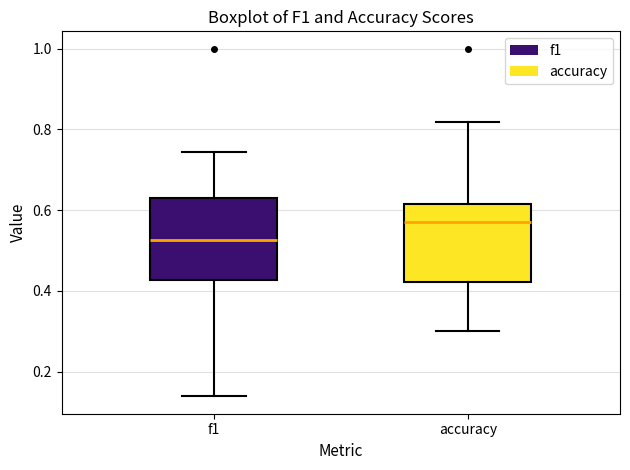

Where is the upper edge of the box for f1 on the y-axis? The values are not printed on the chart, so give them approximately, as read against the axis.

0.62